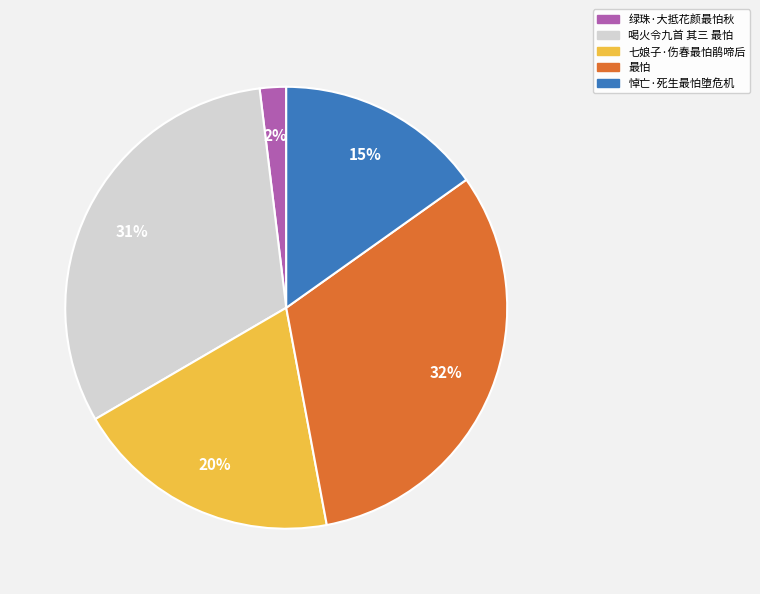

Is it true that 悼亡·死生最怕堕危机 is 25% of the pie?

False